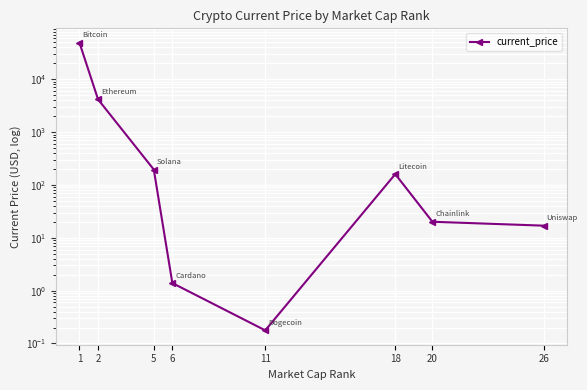

True or false: the data has more than 1 interior local peaks.

False